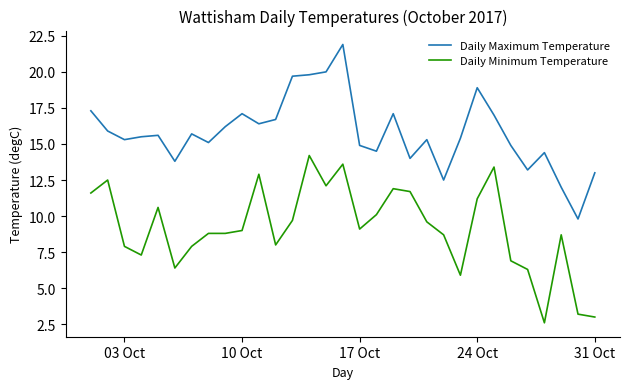

Which series has the largest total across all categories?

Daily Maximum Temperature